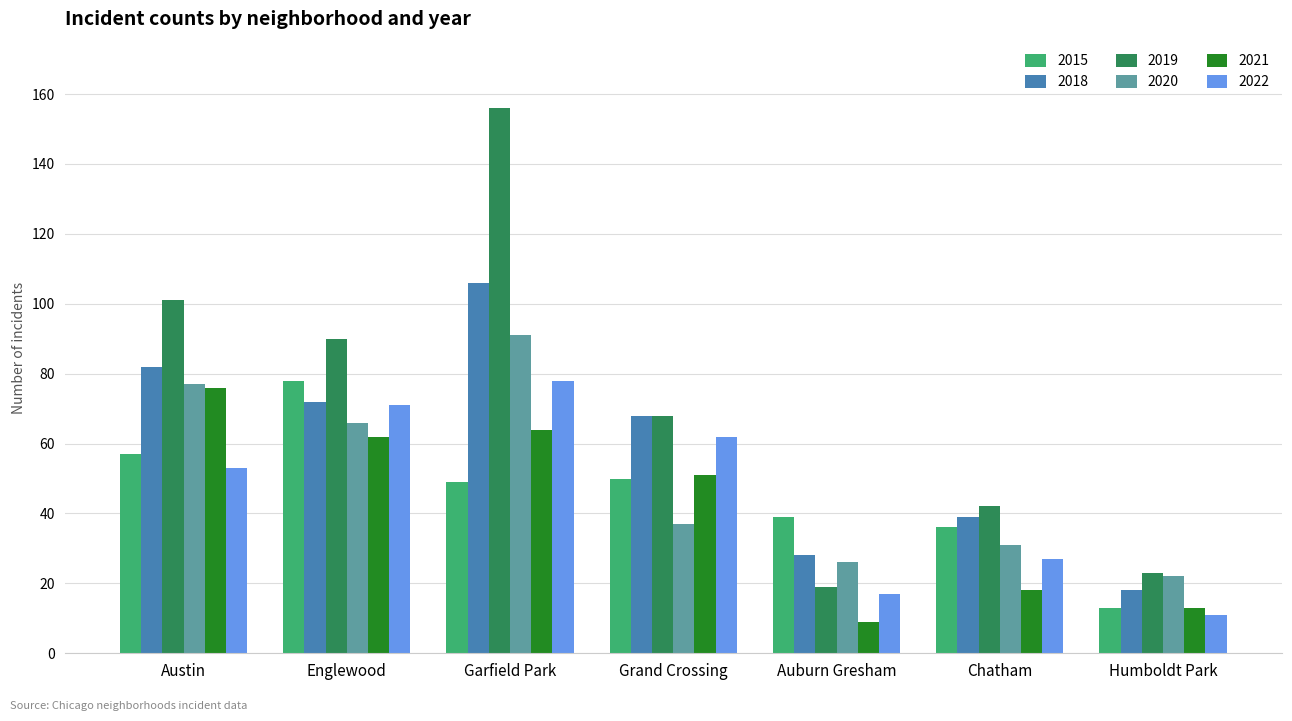

At which label does 2018 reach its minimum?

Humboldt Park